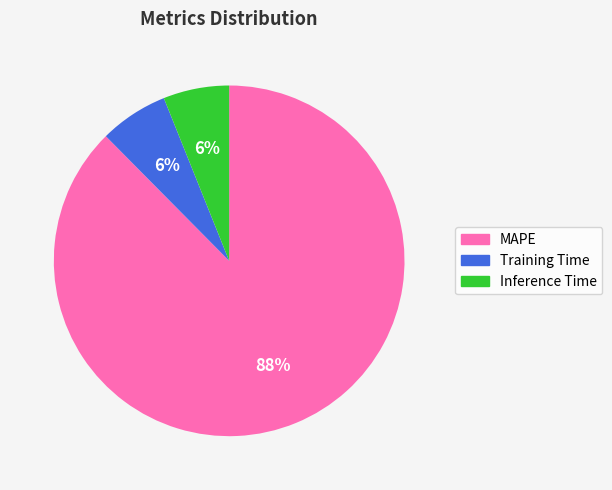

Between Inference Time and MAPE, which is larger?

MAPE